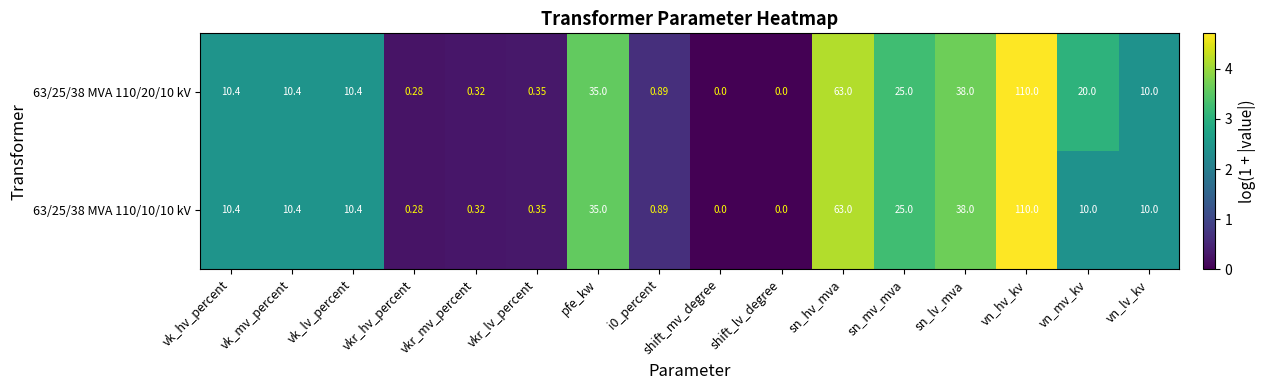

Where is 63/25/38 MVA 110/10/10 kV nearest to the value 55?

sn_hv_mva